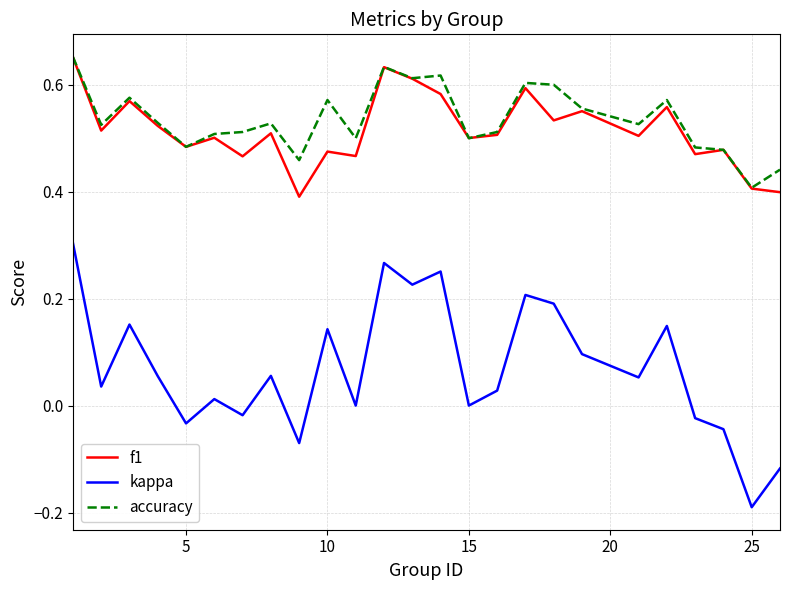

Which series has the largest range (max minus min)?

kappa